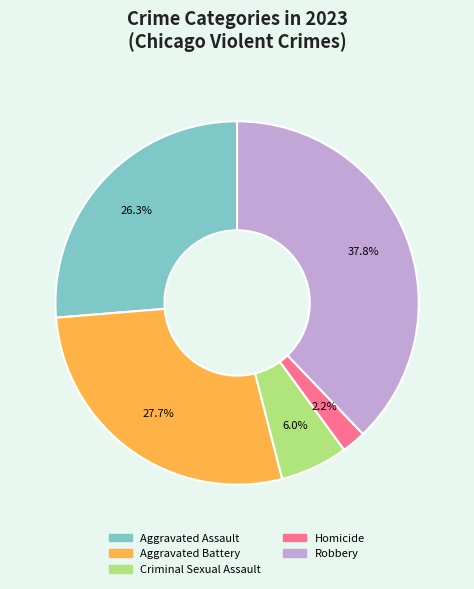

Which category has the biggest portion of the pie?

Robbery